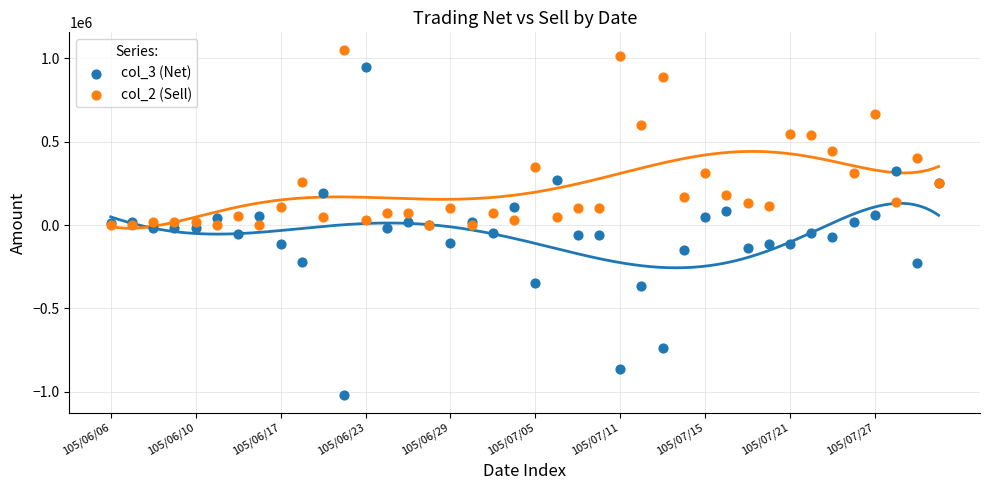

What are all the series names shown in the legend?

col_3 (Net), col_2 (Sell)